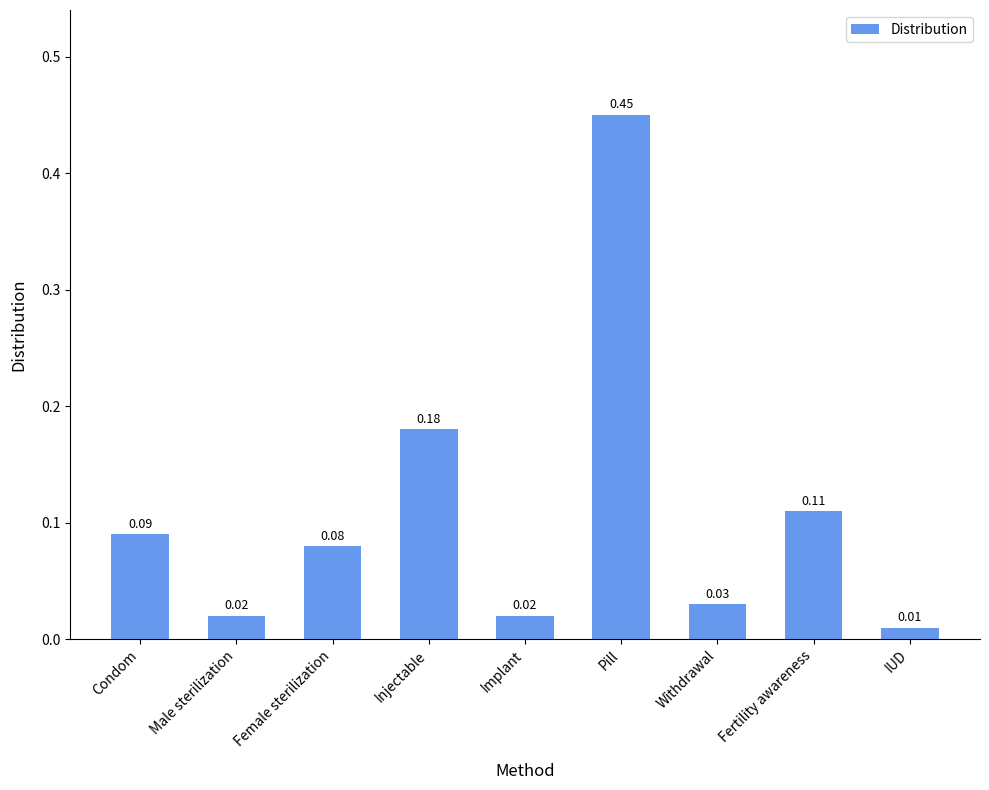

What is the label of the 5th bar from the right?

Implant